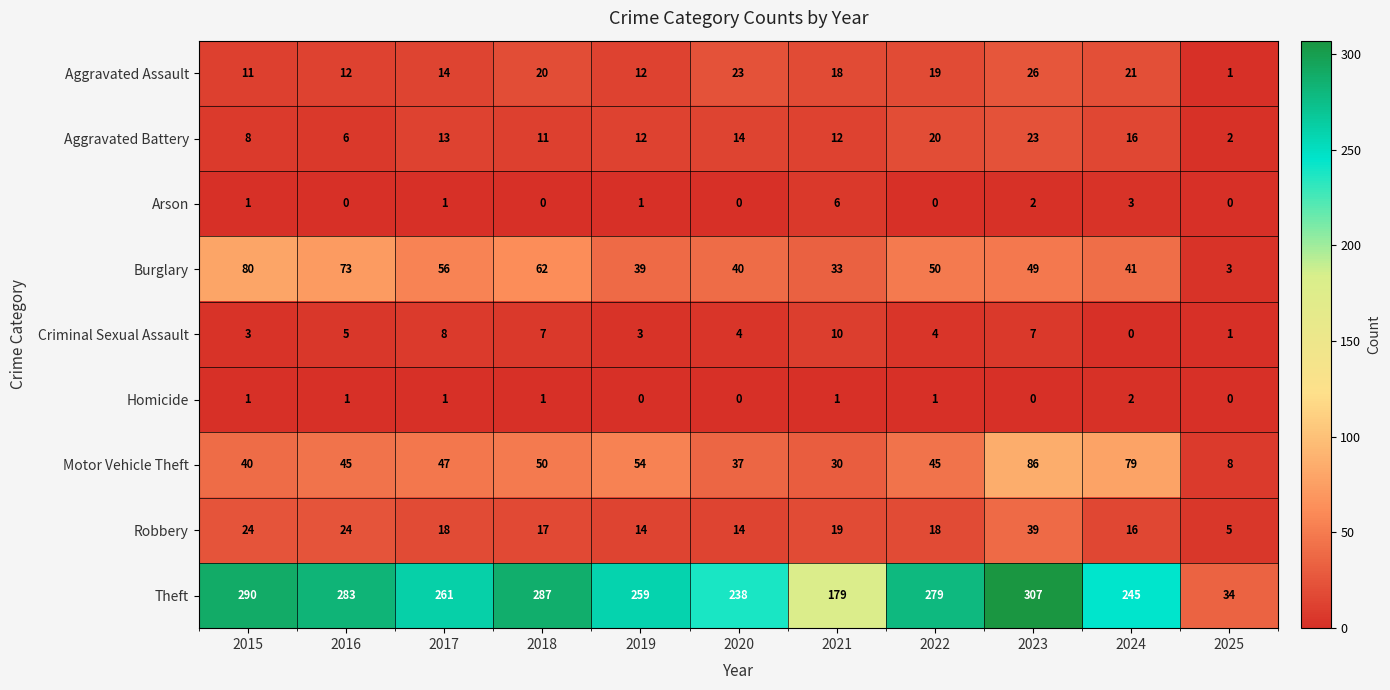

Rank the series by their maximum value, from highest to lowest.

Theft, Motor Vehicle Theft, Burglary, Robbery, Aggravated Assault, Aggravated Battery, Criminal Sexual Assault, Arson, Homicide